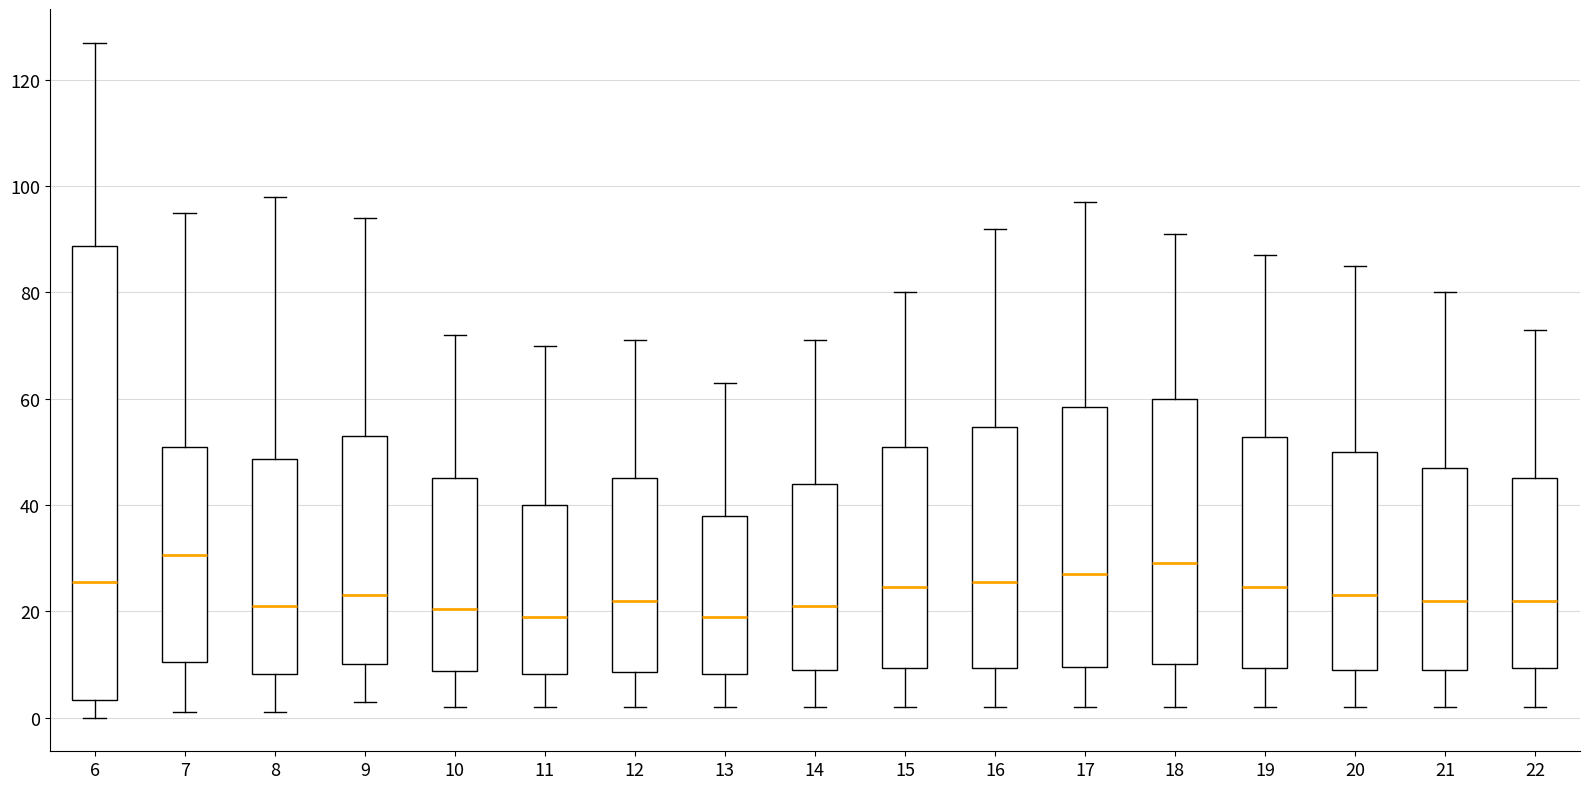

Reading left to right, read every box against the y-axis: the position of its median line, the range the box covers, and the ends of its whiskers. The values are not printed on the chart, so give them approximately, as read against the axis.

6: median 26, box 4 to 88, whiskers 0 to 128
7: median 30, box 10 to 52, whiskers 2 to 96
8: median 22, box 8 to 48, whiskers 2 to 98
9: median 24, box 10 to 54, whiskers 4 to 94
10: median 20, box 8 to 46, whiskers 2 to 72
11: median 20, box 8 to 40, whiskers 2 to 70
12: median 22, box 8 to 46, whiskers 2 to 72
13: median 20, box 8 to 38, whiskers 2 to 64
14: median 22, box 10 to 44, whiskers 2 to 72
15: median 24, box 10 to 52, whiskers 2 to 80
16: median 26, box 10 to 54, whiskers 2 to 92
17: median 28, box 10 to 58, whiskers 2 to 98
18: median 30, box 10 to 60, whiskers 2 to 92
19: median 24, box 10 to 52, whiskers 2 to 88
20: median 24, box 10 to 50, whiskers 2 to 86
21: median 22, box 10 to 48, whiskers 2 to 80
22: median 22, box 10 to 46, whiskers 2 to 74